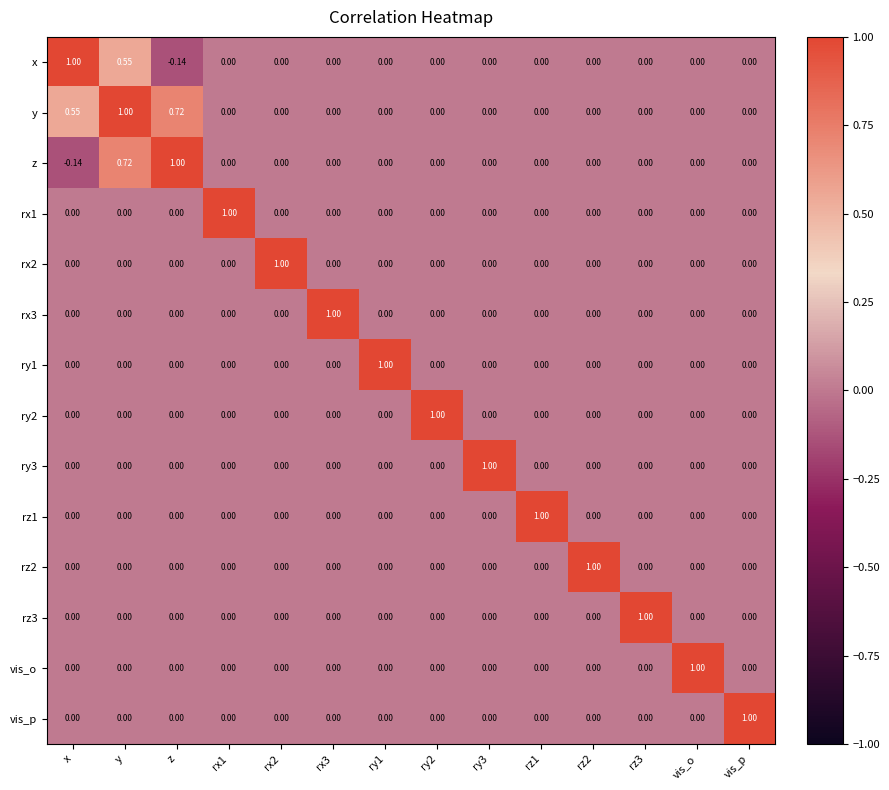

Which series has the largest total across all categories?

y